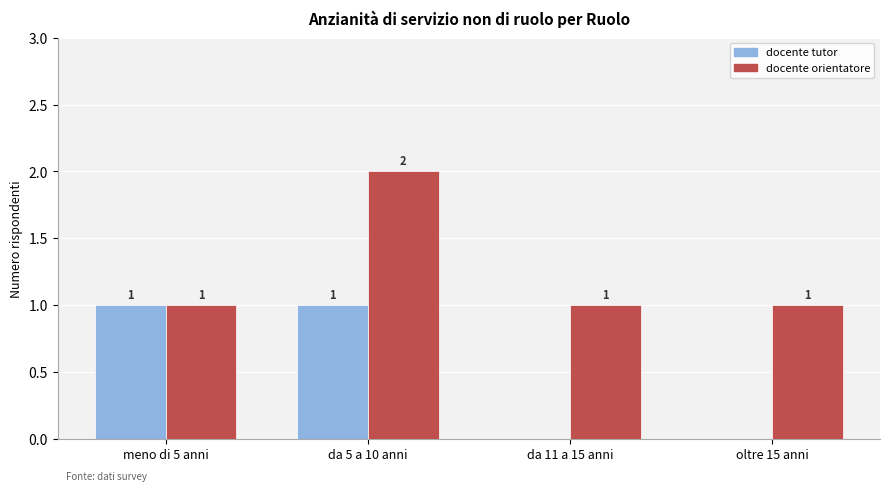

How many docente tutor values are between 0 and 1?

4